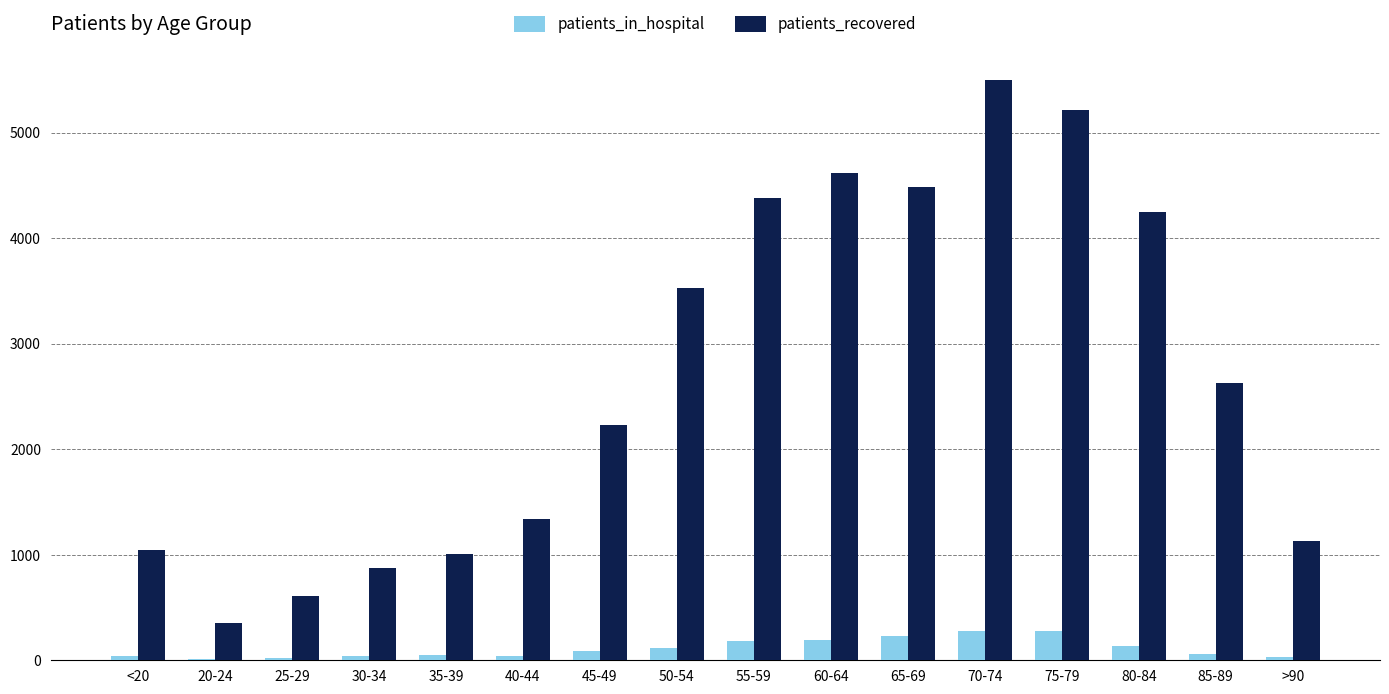

At which category does the chart reach its peak across all series?

70-74